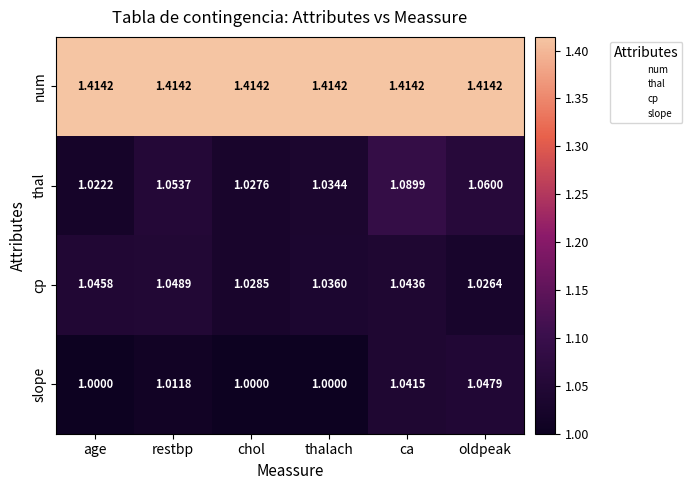

Which series changed the most between restbp and chol?

thal